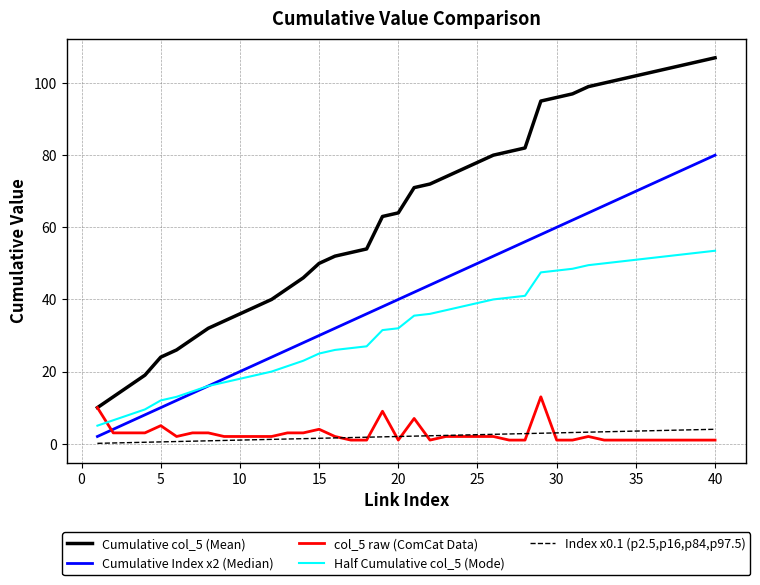

What is the greatest value displayed?

107.0